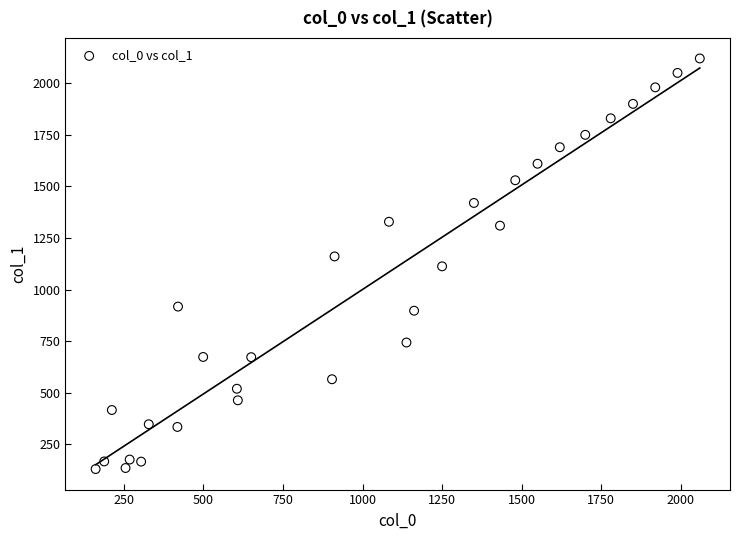

What is the range of Y values (max minus min)?

1989